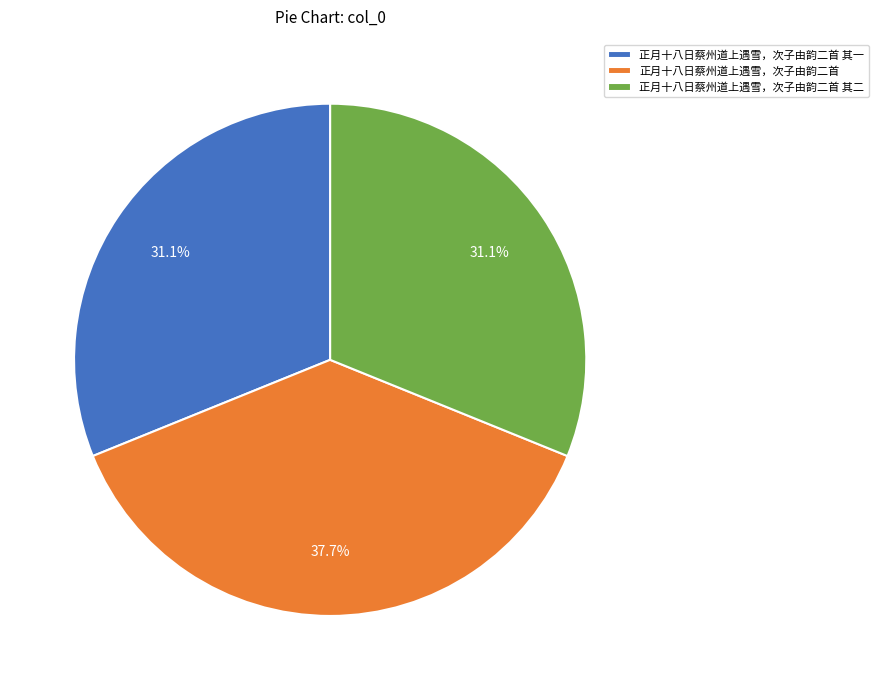

Which category has the biggest portion of the pie?

正月十八日蔡州道上遇雪，次子由韵二首